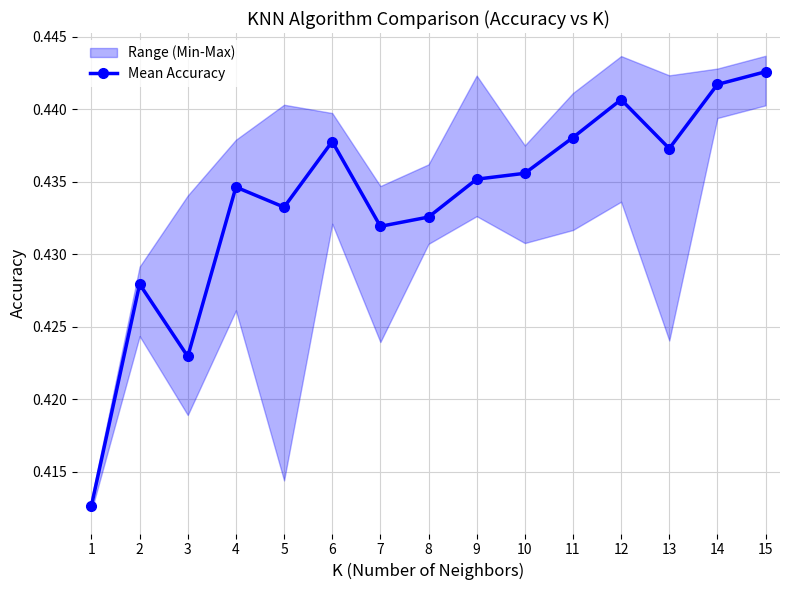

The chart shows a value of 0.4 at 8. True or false?

True